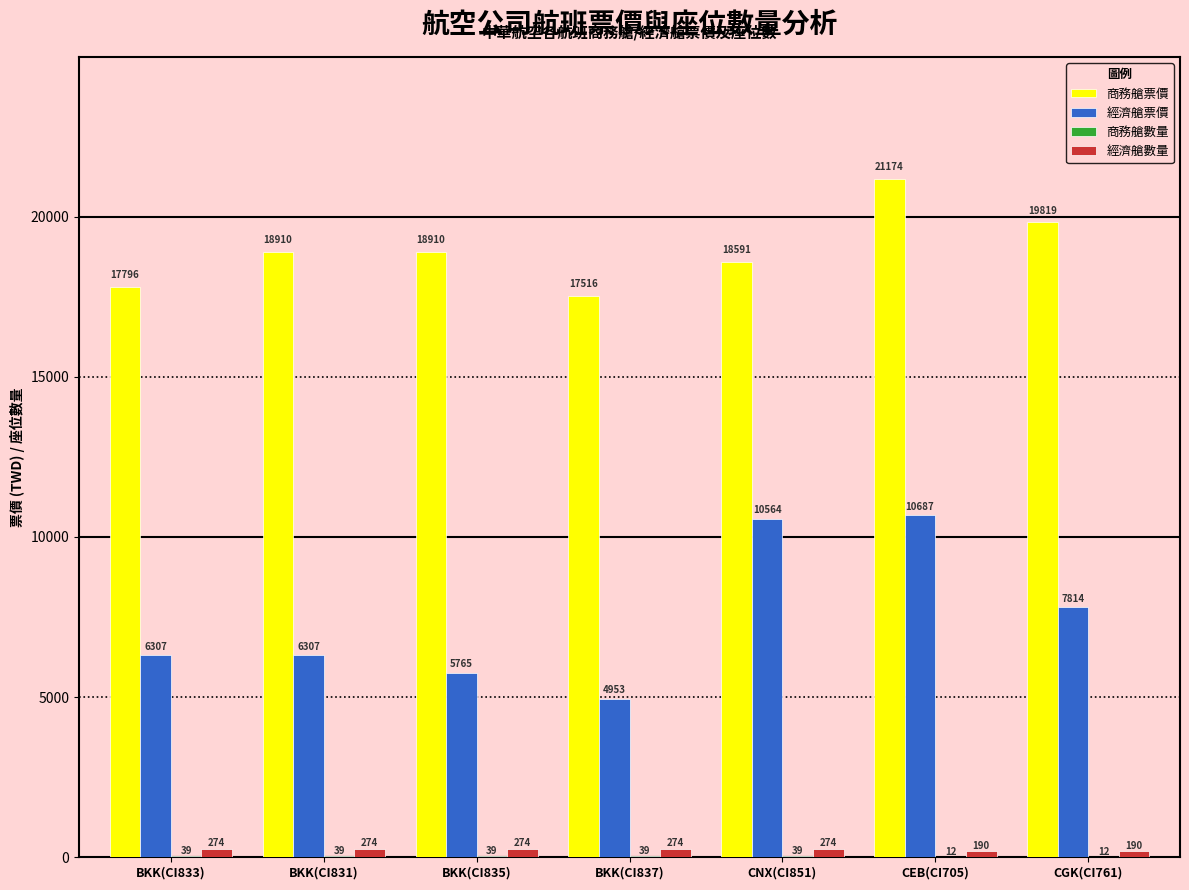

What value does the 經濟艙票價 series have at CEB(CI705)?

10687